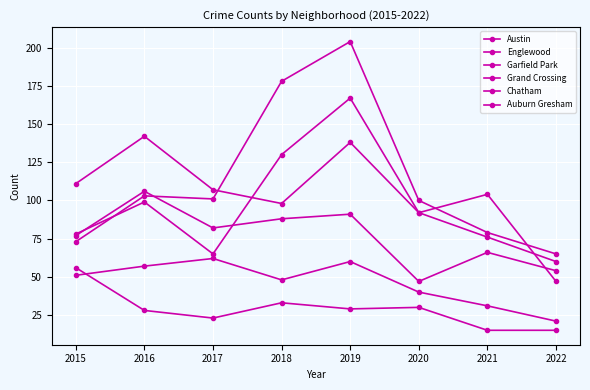

Is it true that Garfield Park equals 73 at 2015?

True